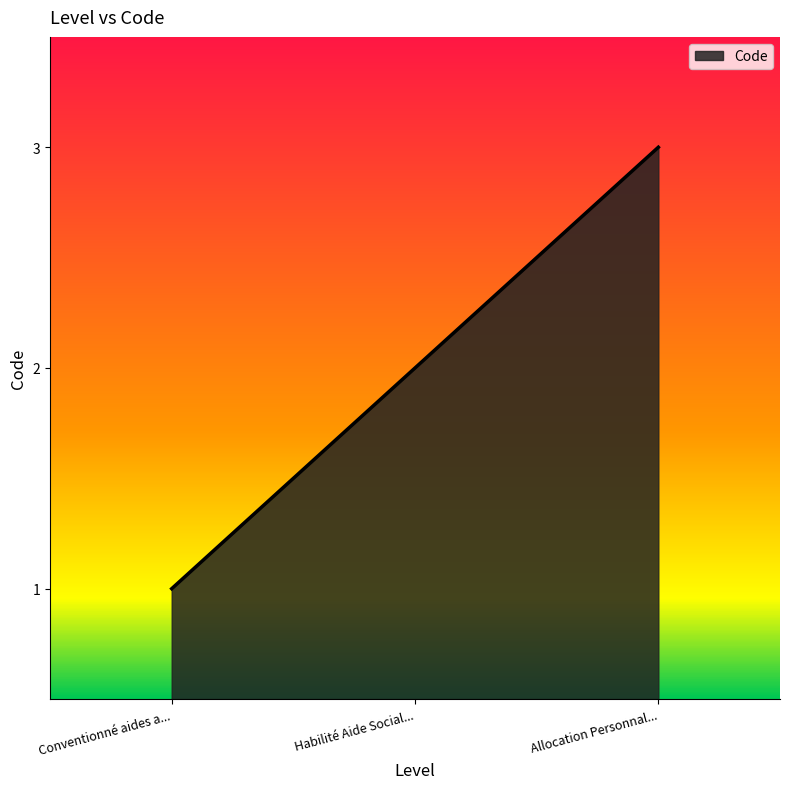

What position from the left is Allocation Personnal...?

3